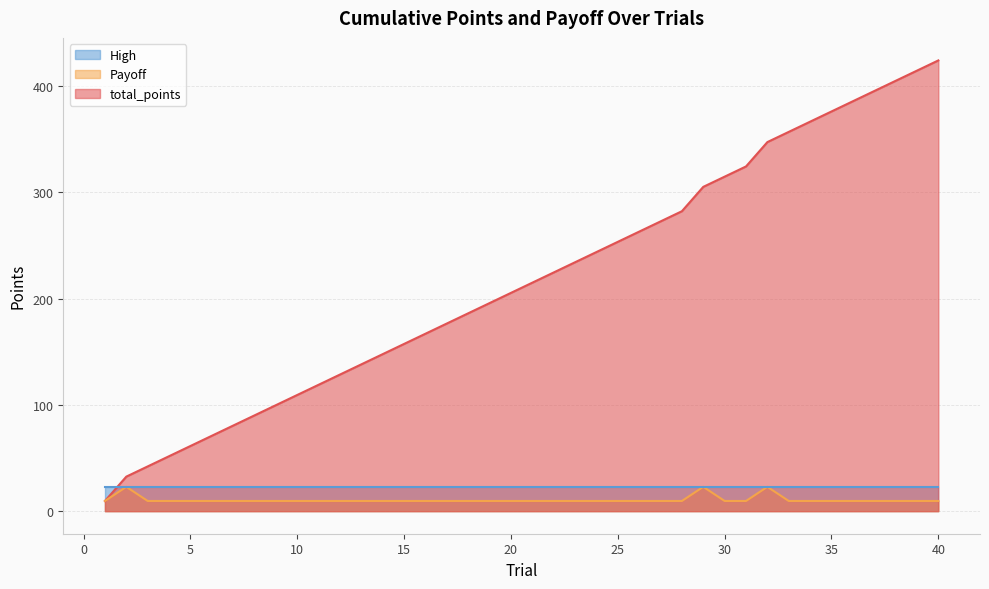

At which label is total_points closest to 216?

21